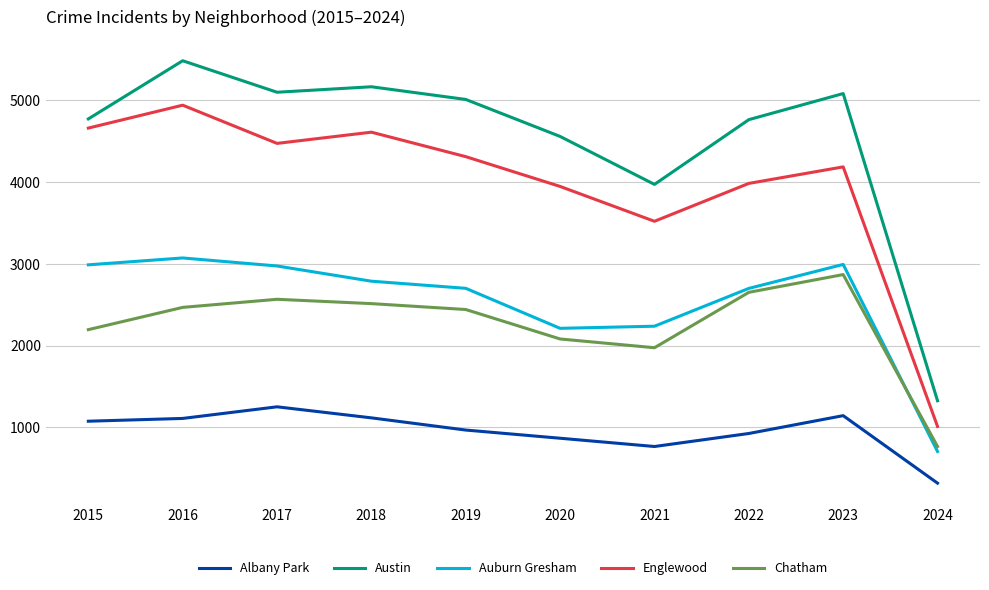

True or false: Auburn Gresham and Englewood cross at least once.

False